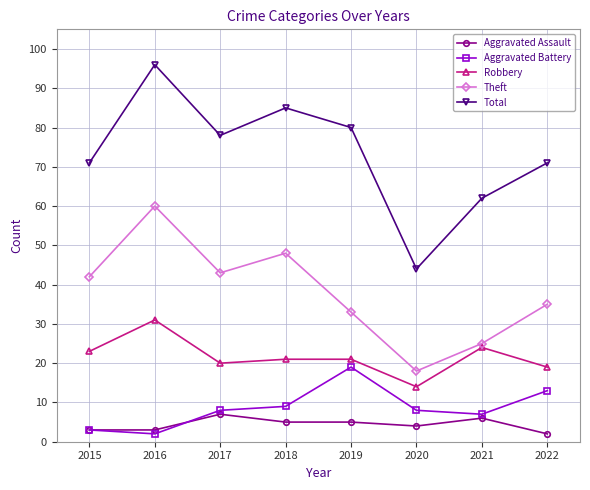

Which category has the highest value across all series?

2016